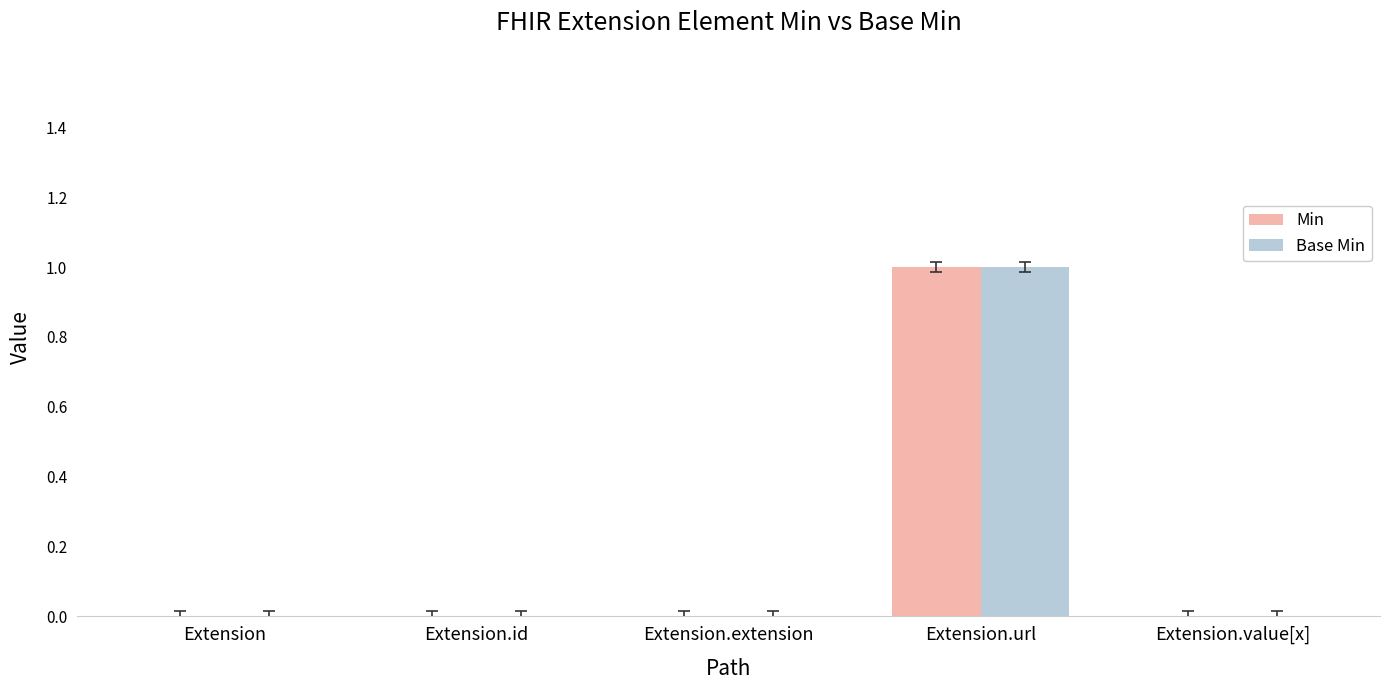

The Base Min series shows 0 at Extension.extension. True or false?

True